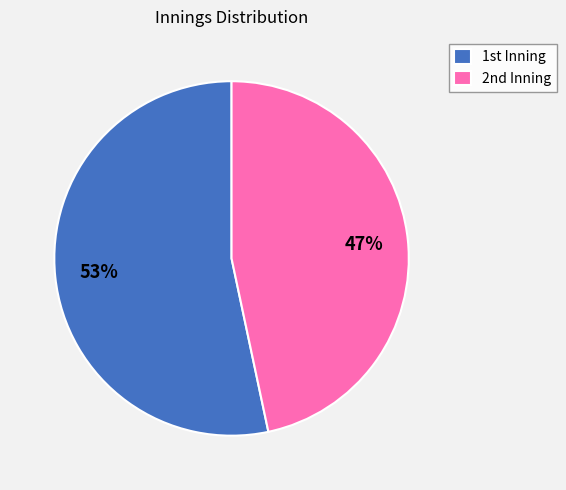

Rank the categories by value from highest to lowest.

1st, 2nd